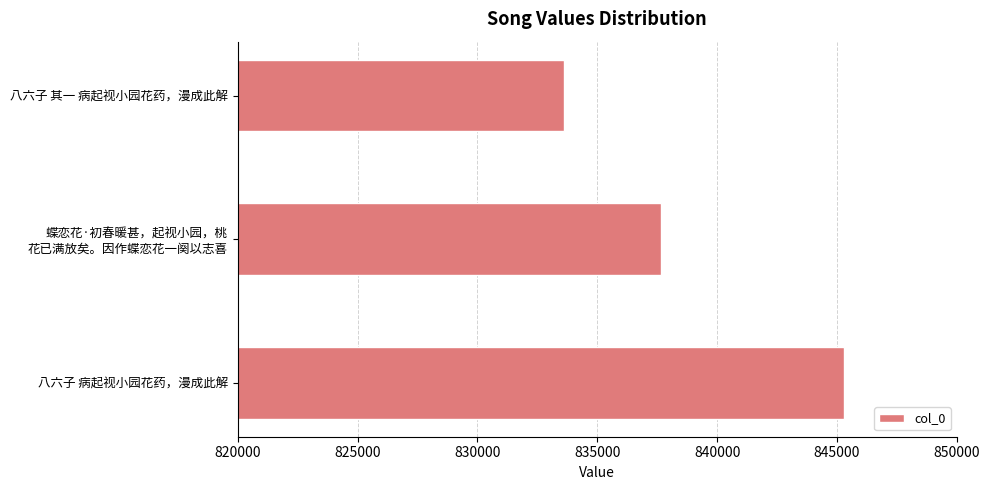

Which has a higher value, 八六子 其一 病起视小园花药，漫成此解 or 八六子 病起视小园花药，漫成此解?

八六子 病起视小园花药，漫成此解